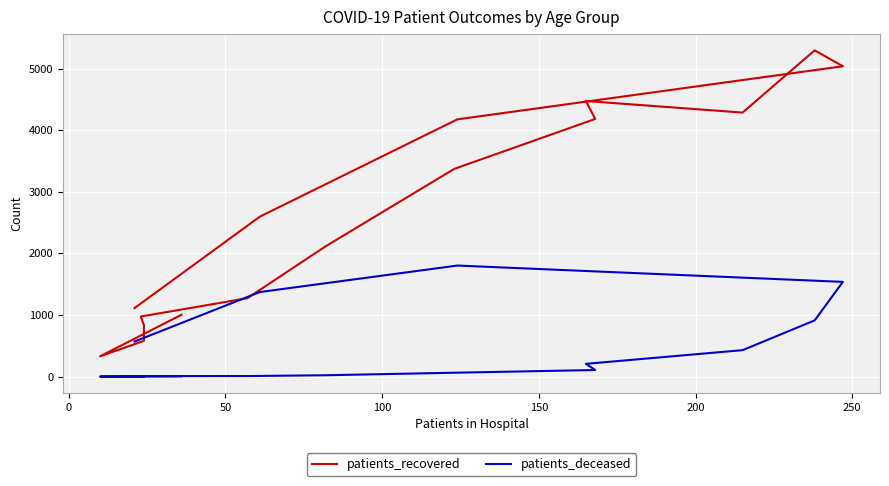

What are all the series names shown in the legend?

patients_recovered, patients_deceased